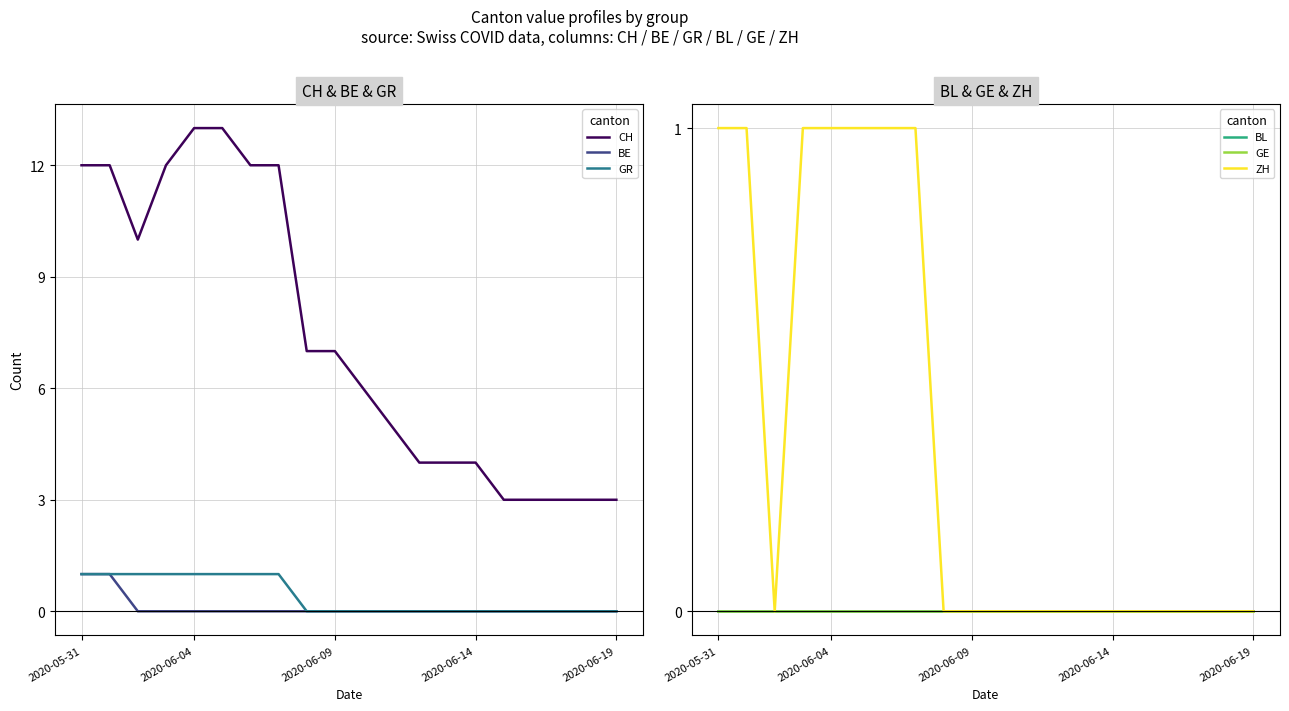

True or false: CH and GE cross at least once.

False